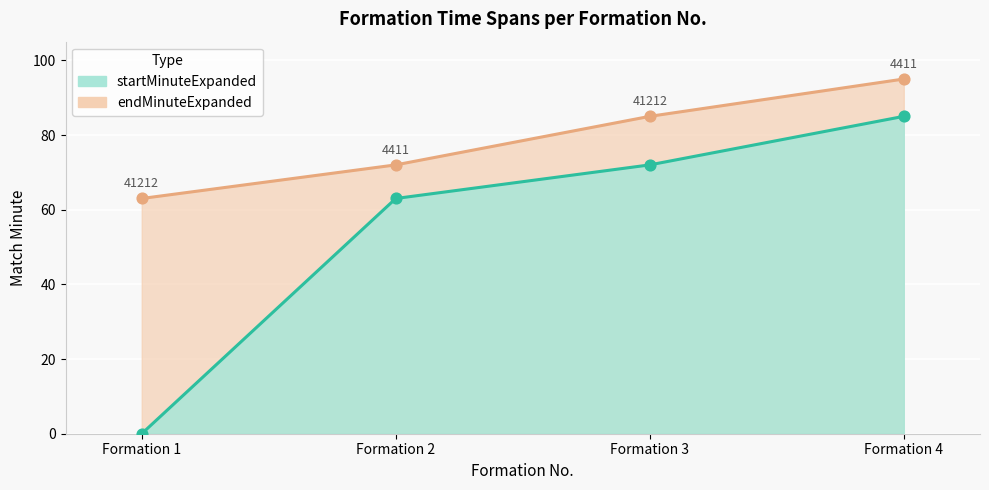

Which series contains the highest Y value?

endMinuteExpanded